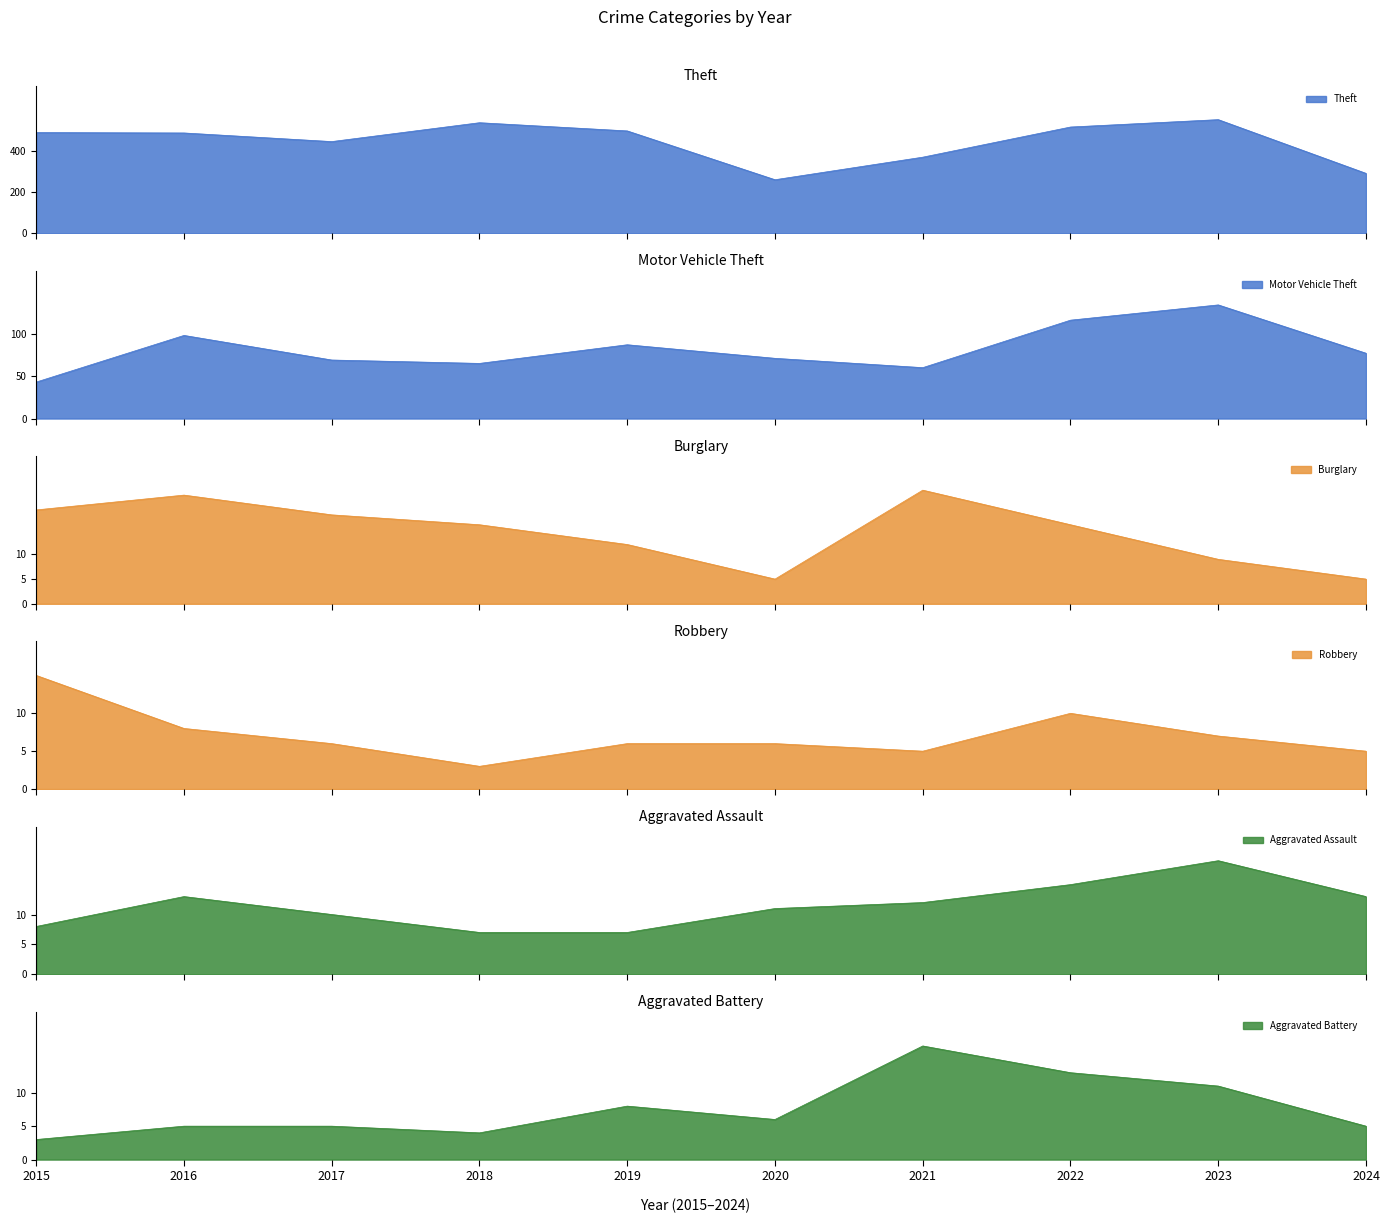

Reading right to left, extract all data points from this chart.

Theft: 2024=292	2023=554	2022=518	2021=371	2020=261	2019=499	2018=539	2017=447	2016=489	2015=491
Motor Vehicle Theft: 2024=77	2023=134	2022=116	2021=60	2020=71	2019=87	2018=65	2017=69	2016=98	2015=43
Burglary: 2024=5	2023=9	2022=16	2021=23	2020=5	2019=12	2018=16	2017=18	2016=22	2015=19
Robbery: 2024=5	2023=7	2022=10	2021=5	2020=6	2019=6	2018=3	2017=6	2016=8	2015=15
Aggravated Assault: 2024=13	2023=19	2022=15	2021=12	2020=11	2019=7	2018=7	2017=10	2016=13	2015=8
Aggravated Battery: 2024=5	2023=11	2022=13	2021=17	2020=6	2019=8	2018=4	2017=5	2016=5	2015=3